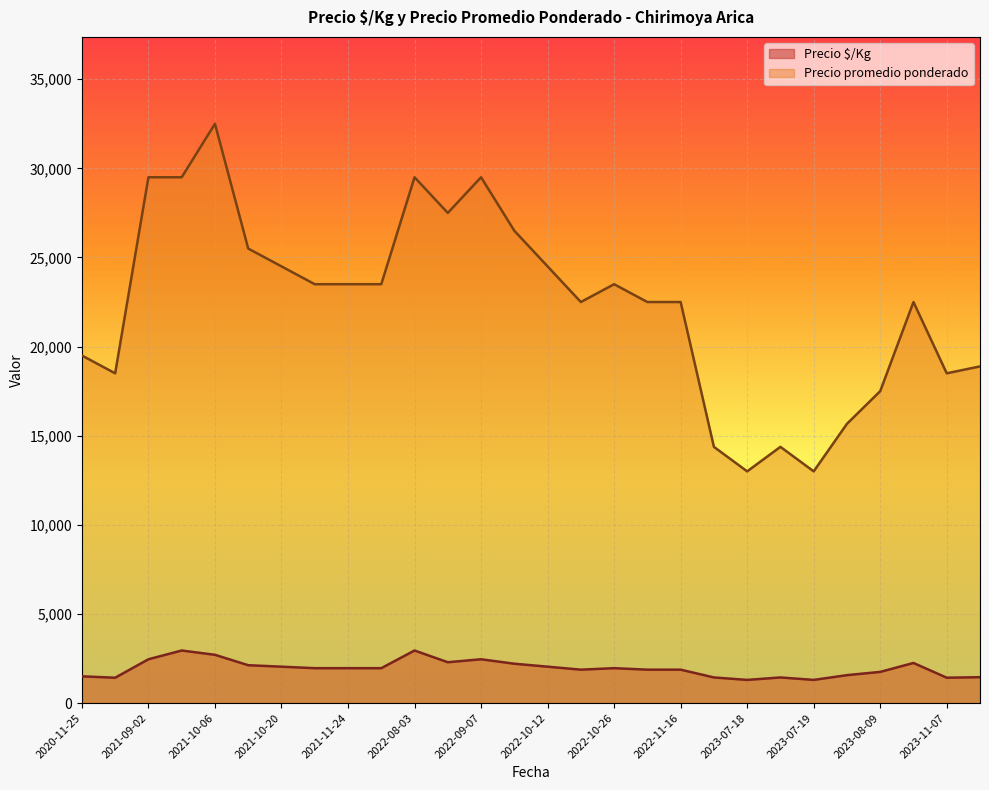

True or false: Precio $/Kg and Precio promedio ponderado intersect in this chart.

False